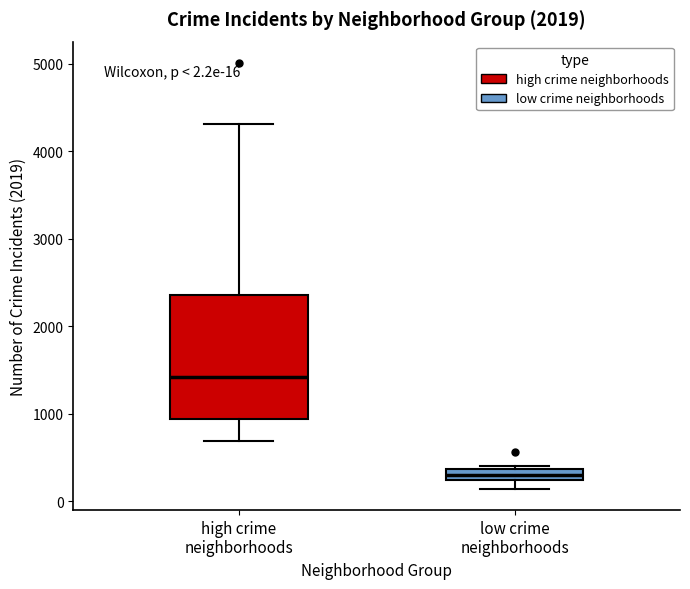

Which box has the lowest median line?

low crime neighborhoods